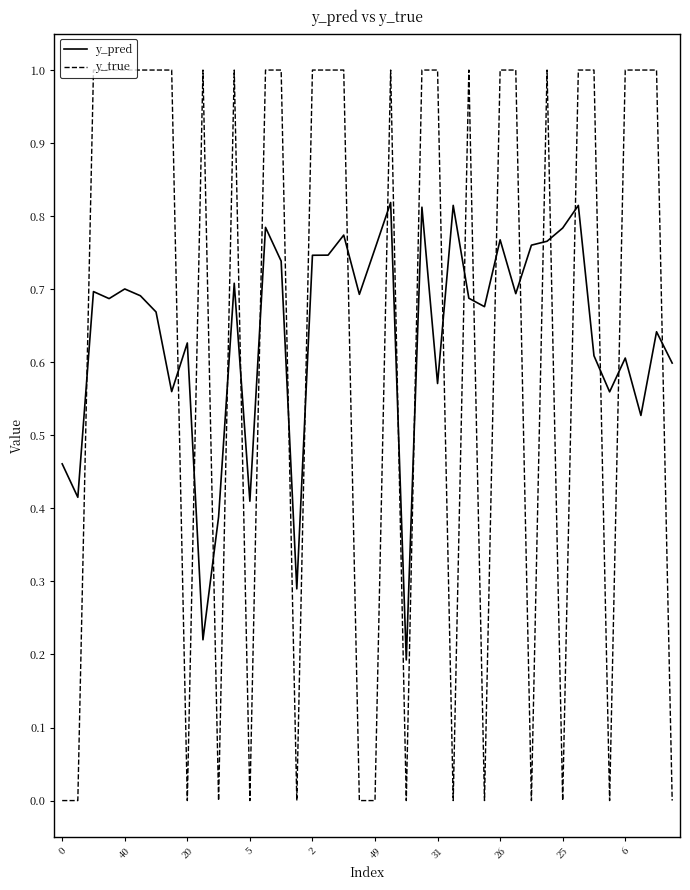

True or false: y_pred and y_true cross at least once.

True